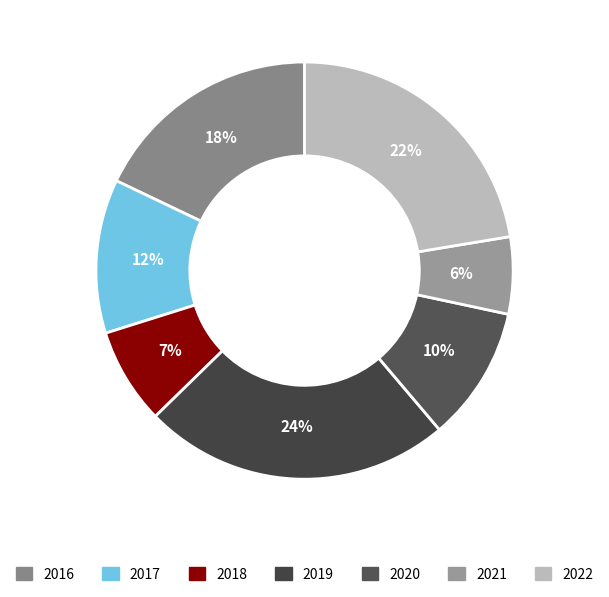

To the nearest percent, what is the difference between the largest and smallest slice percentages?

18%